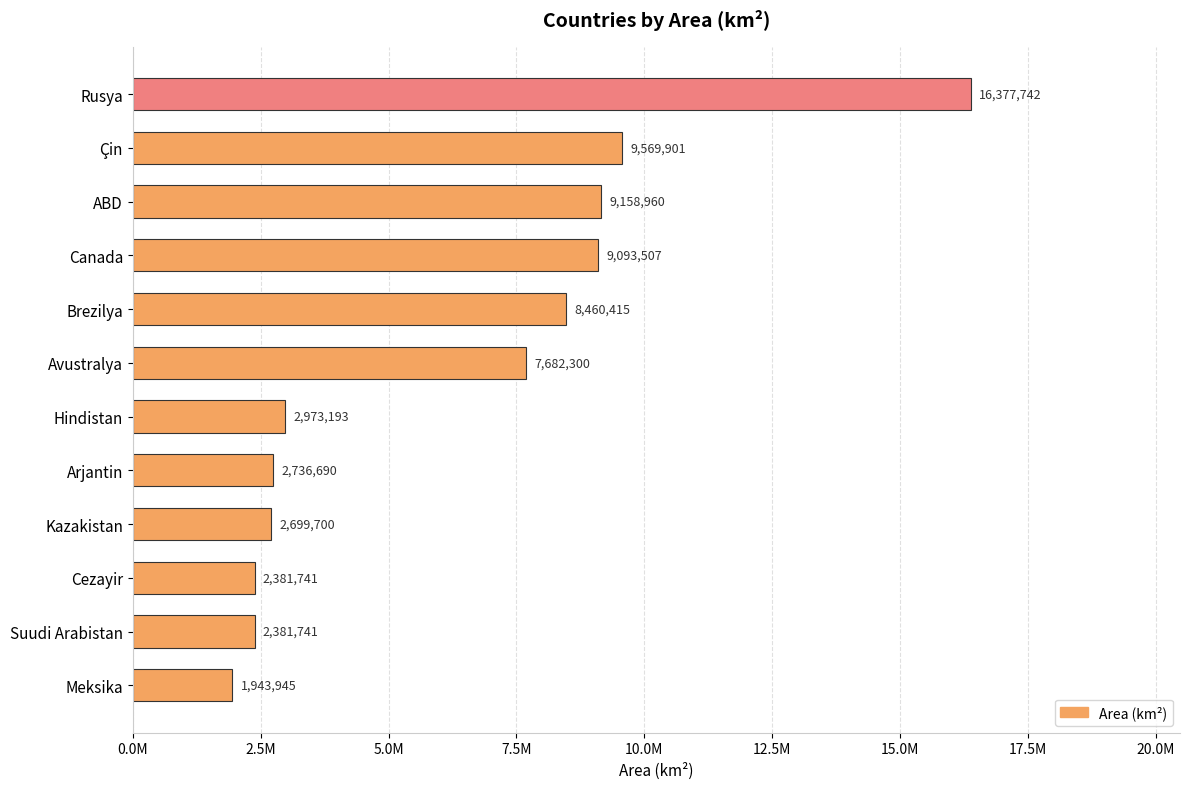

Are the bars horizontal?

Yes